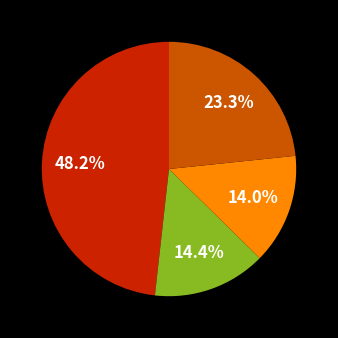

Is there a majority slice in this chart?

No